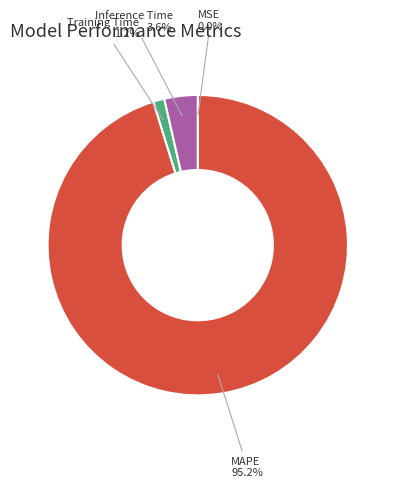

Which slice represents more than half of the pie?

MAPE